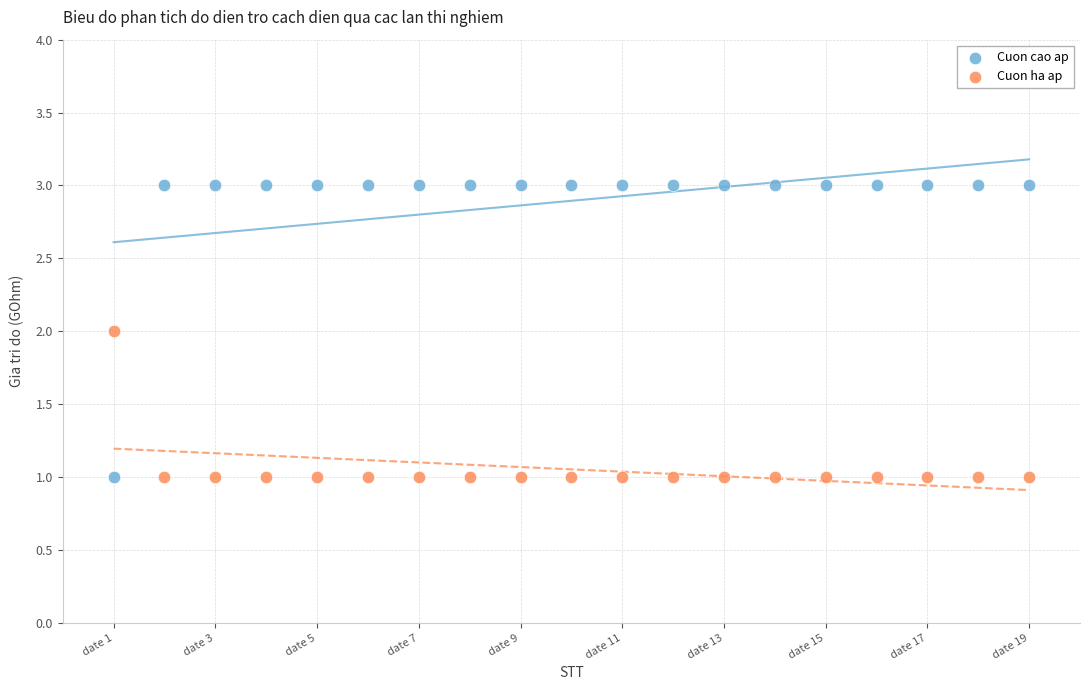

Which series has the widest spread of Y values?

Cuon cao ap